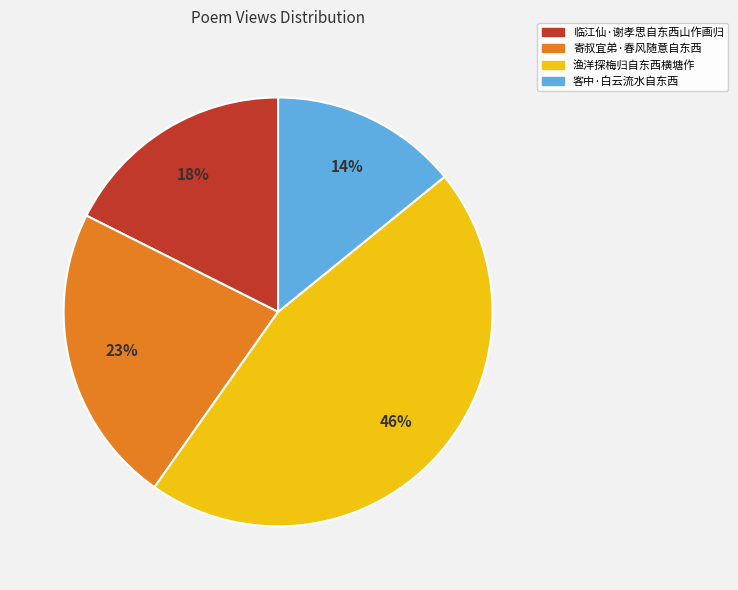

To the nearest percent, what is the average slice percentage?

25%